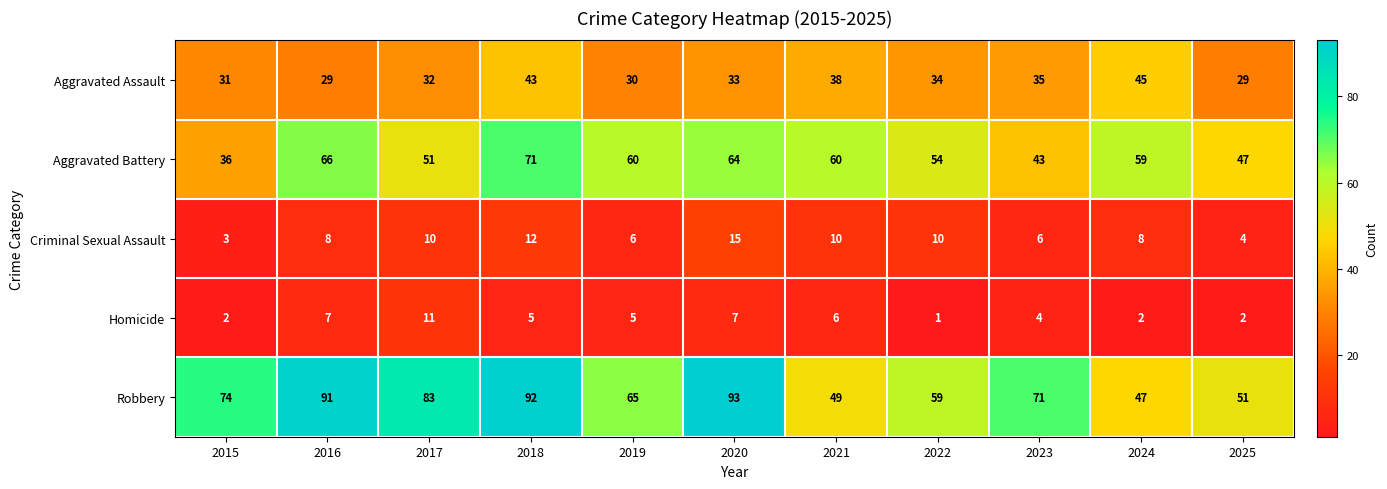

Count the number of categories in the chart.

11